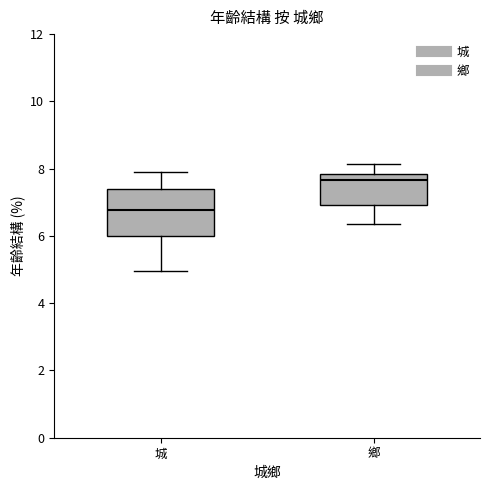

Where does the lower whisker of the box for 城 end on the y-axis? The values are not printed on the chart, so give them approximately, as read against the axis.

5.0